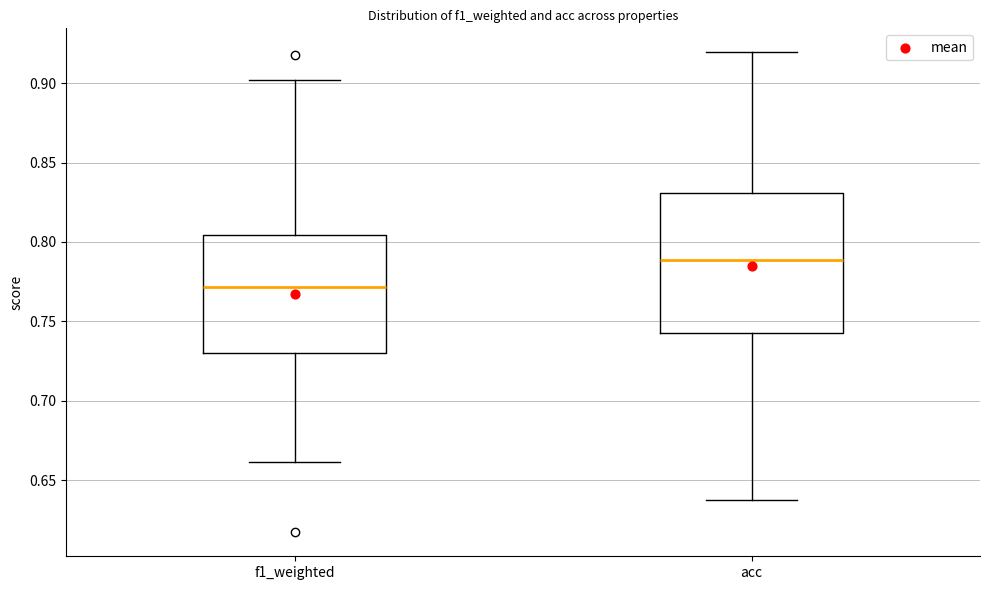

Reading left to right, read every box against the y-axis: the position of its median line, the range the box covers, and the ends of its whiskers. The values are not printed on the chart, so give them approximately, as read against the axis.

f1_weighted: median 0.770, box 0.730 to 0.805, whiskers 0.660 to 0.900
acc: median 0.790, box 0.745 to 0.830, whiskers 0.640 to 0.920